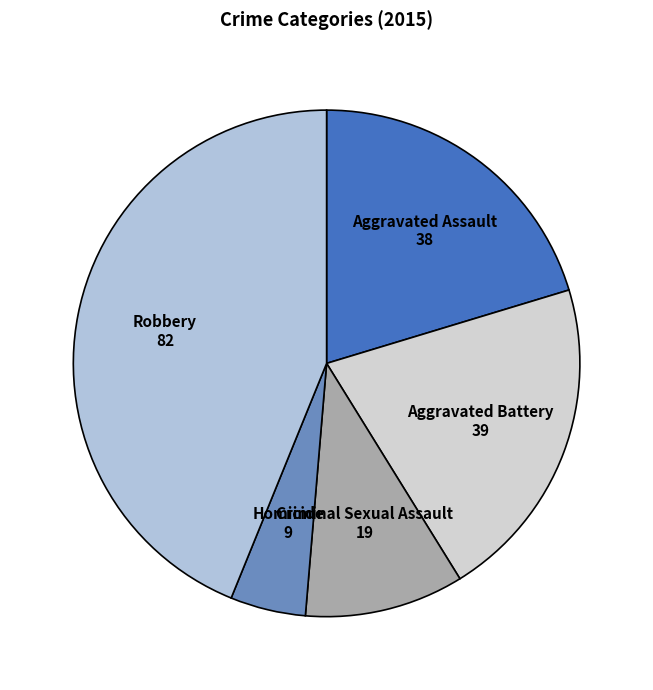

The Homicide slice represents 5% of the pie. True or false?

True